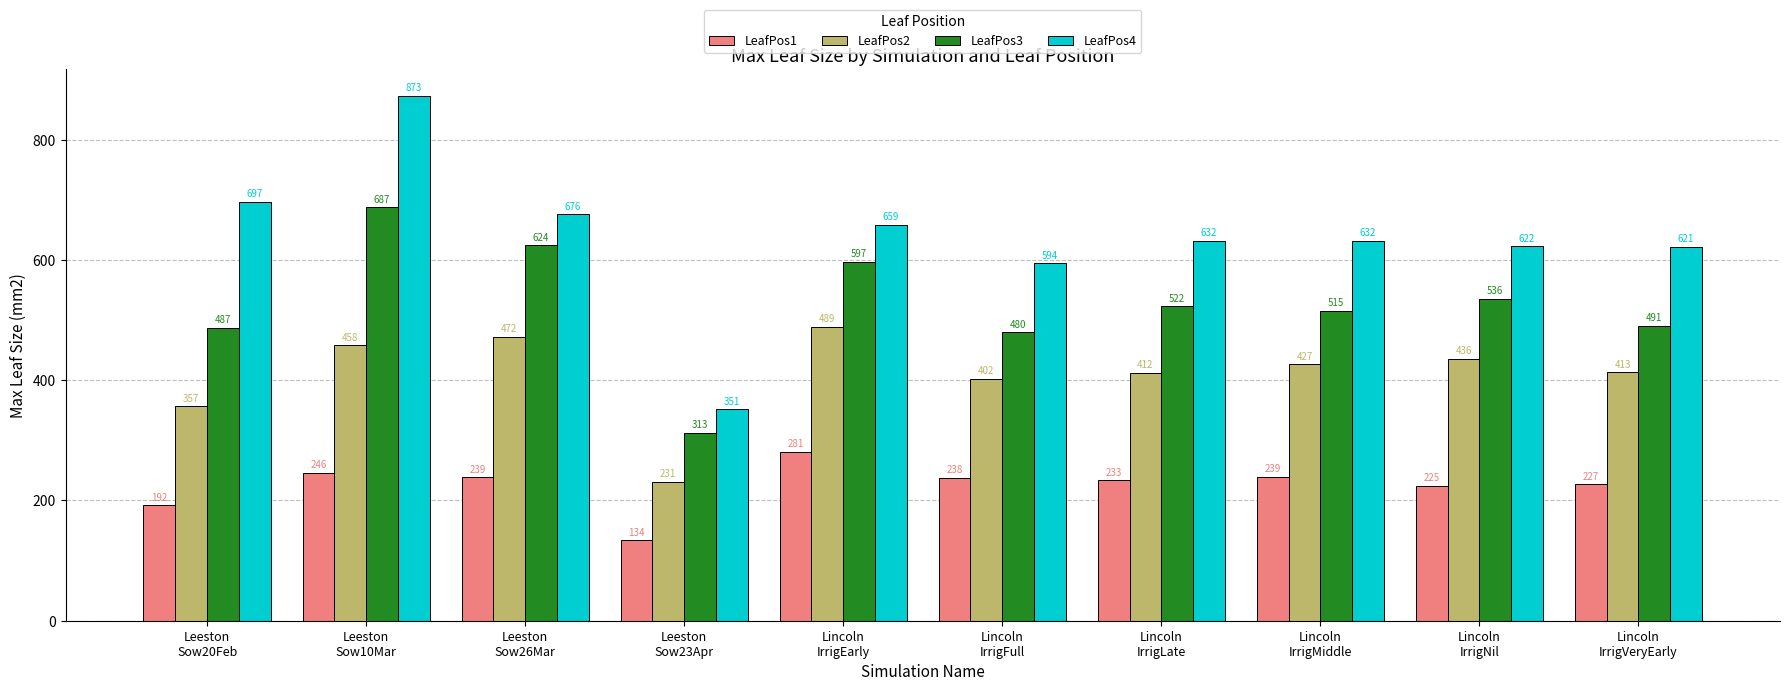

What position from the right is Lincoln
IrrigVeryEarly?

1